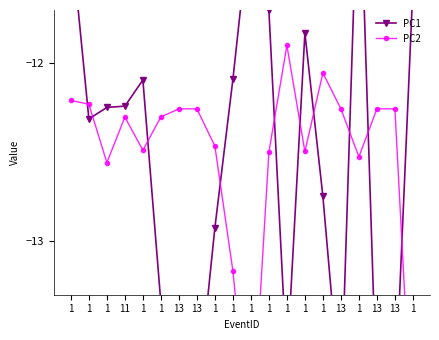

Which series has the widest spread of values?

PC1